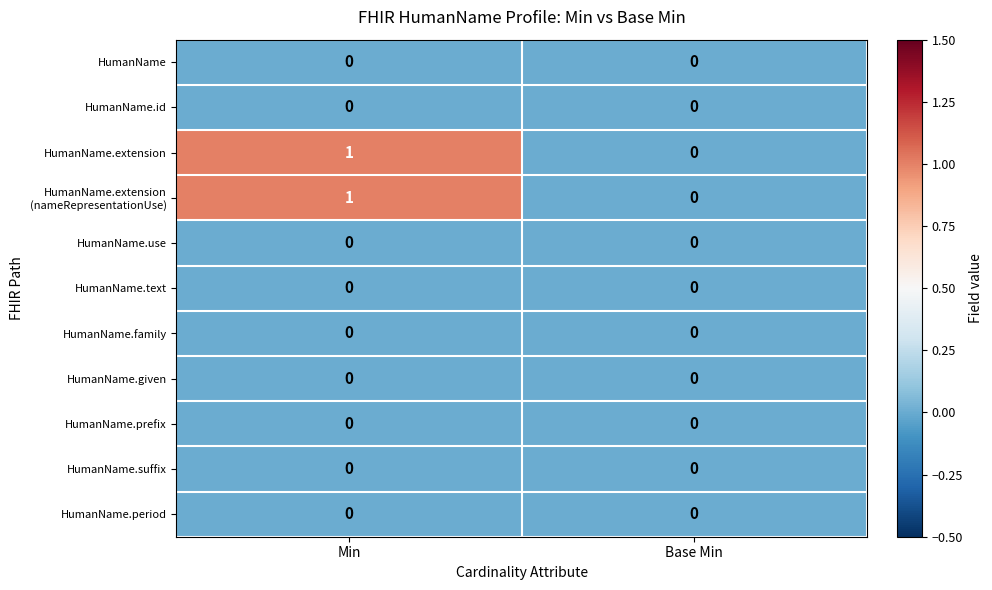

How many data points does each series have?

2